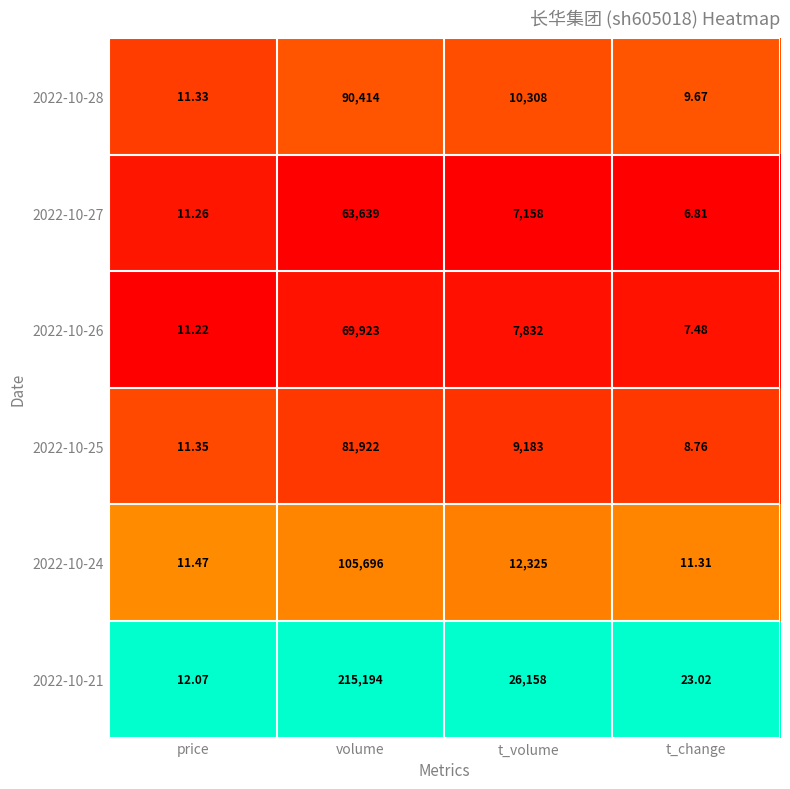

Which series has the widest spread of values?

2022-10-21